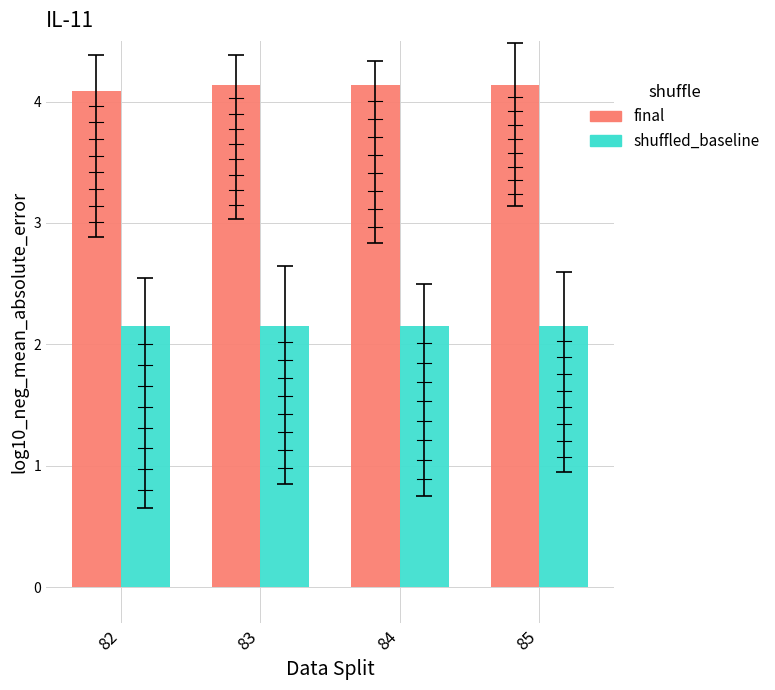

Which series has the widest spread of values?

final